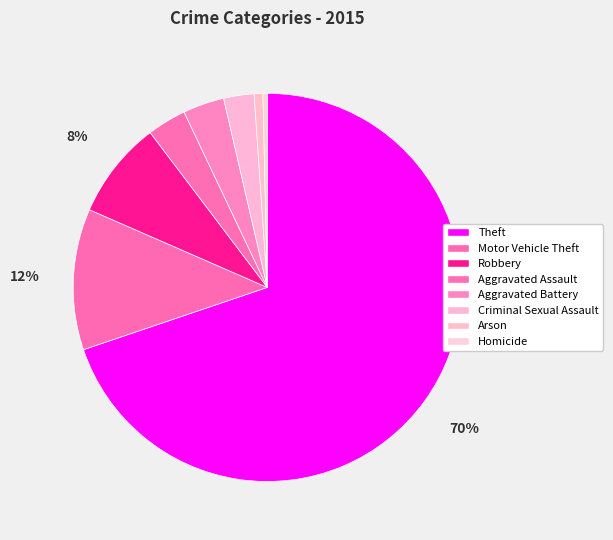

Rank the categories by value from highest to lowest.

Theft, Motor Vehicle Theft, Robbery, Aggravated Battery, Aggravated Assault, Criminal Sexual Assault, Arson, Homicide